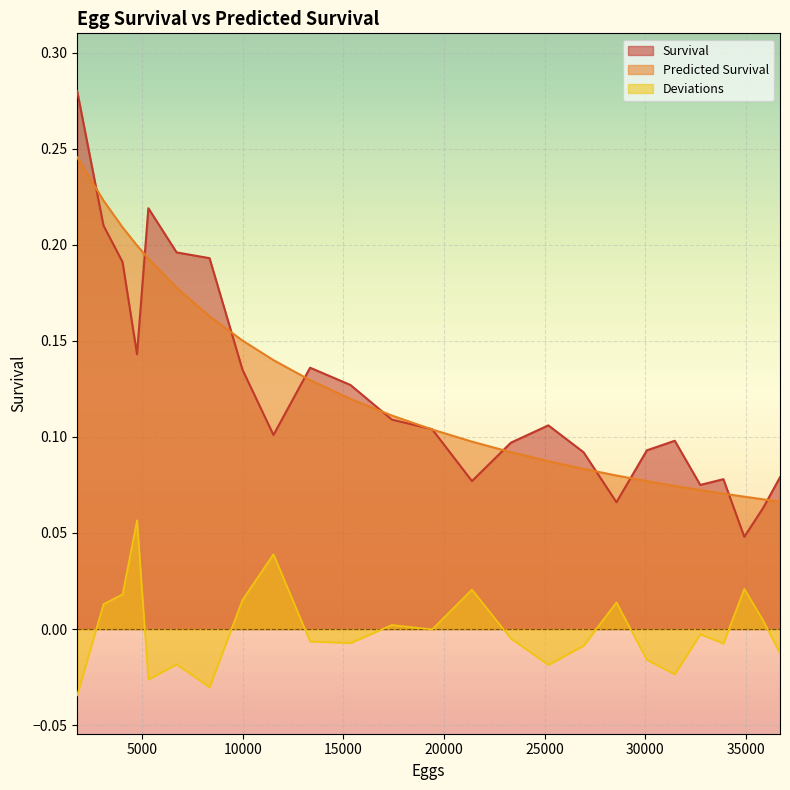

The value of Predicted Survival at 11522 is 0.2. True or false?

False